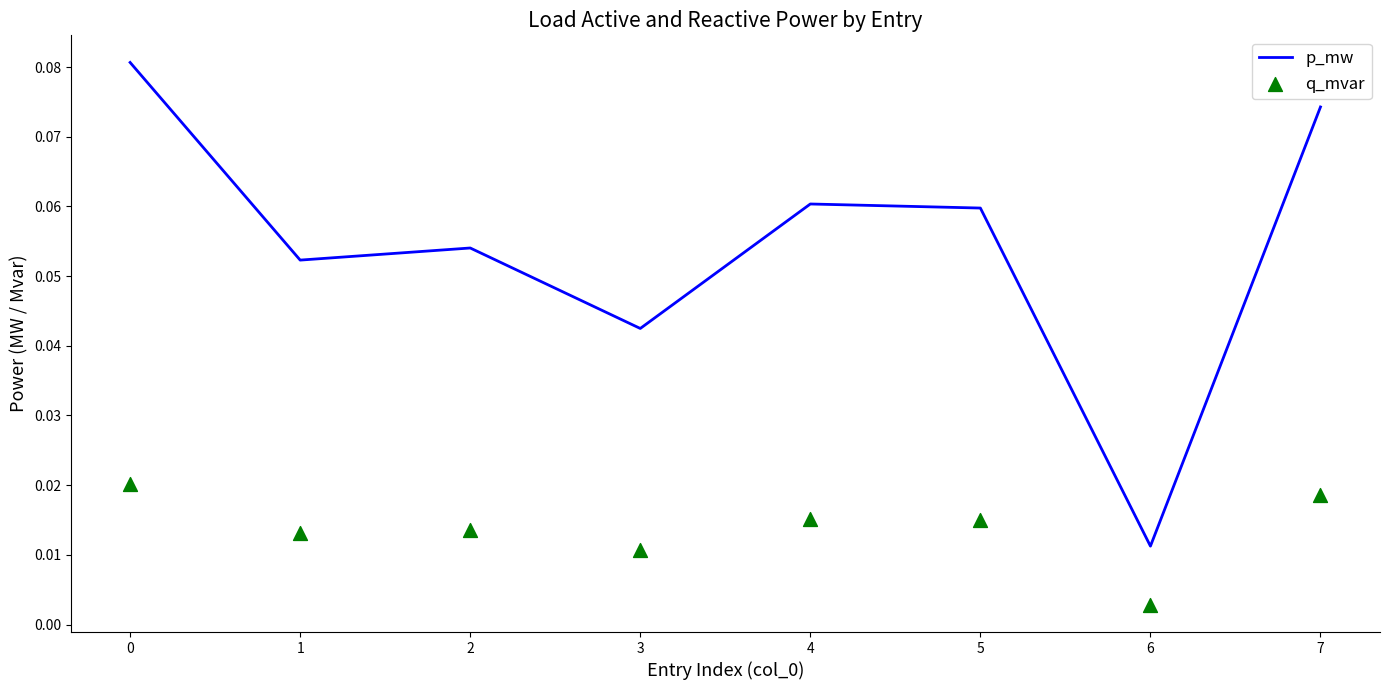

What are all the series names shown in the legend?

p_mw, q_mvar